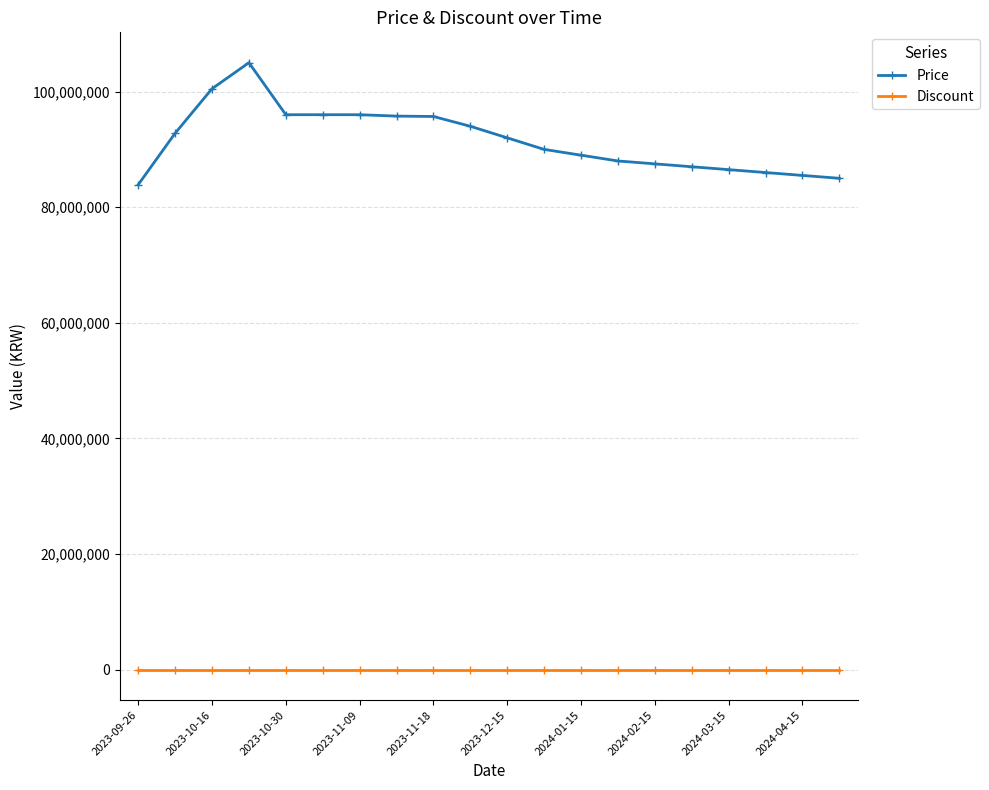

List the series in order of their overall mean, lowest first.

Discount, Price